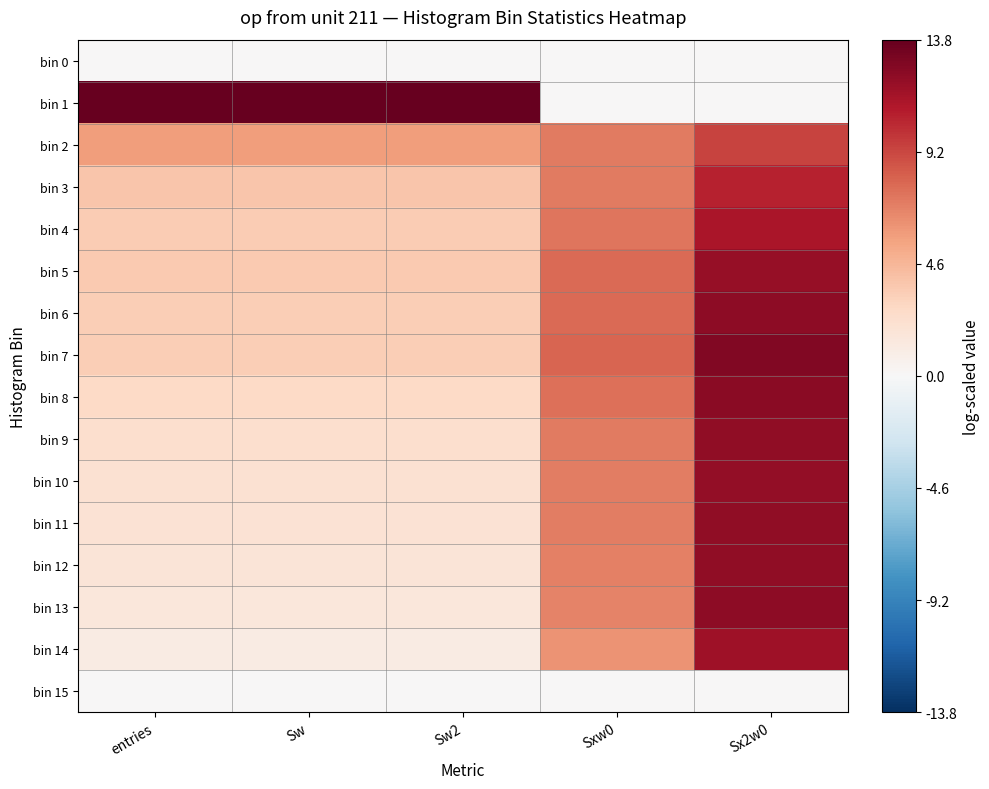

How many series are shown in this chart?

16